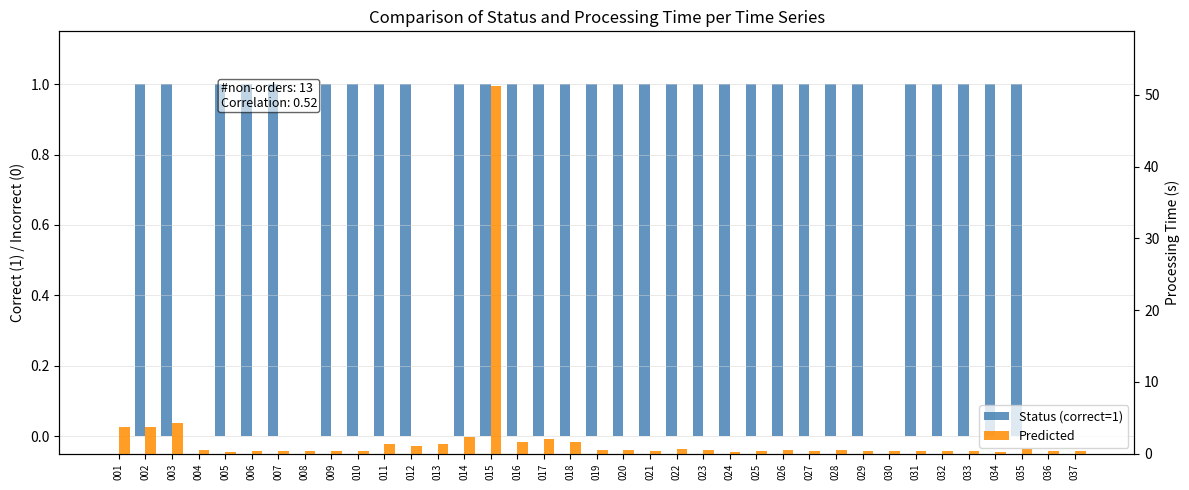

Count the Status (correct=1) values in the range 1 to 2.

30